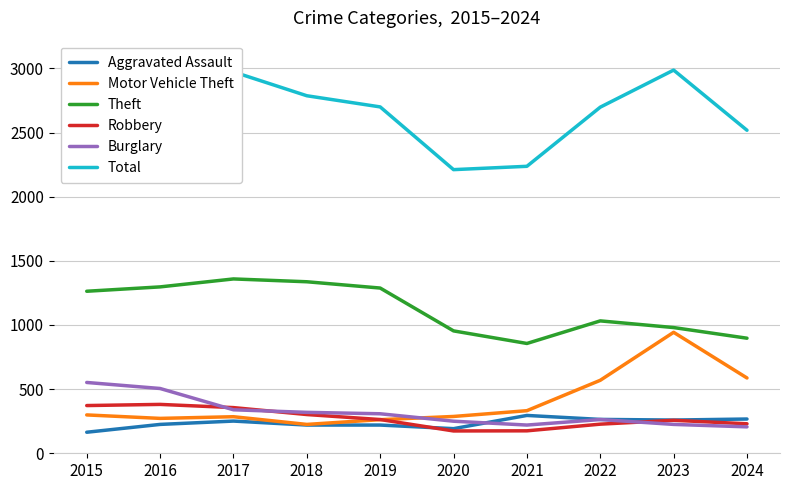

List the labels in order of Robbery value, largest first.

2016, 2015, 2017, 2018, 2019, 2023, 2024, 2022, 2021, 2020